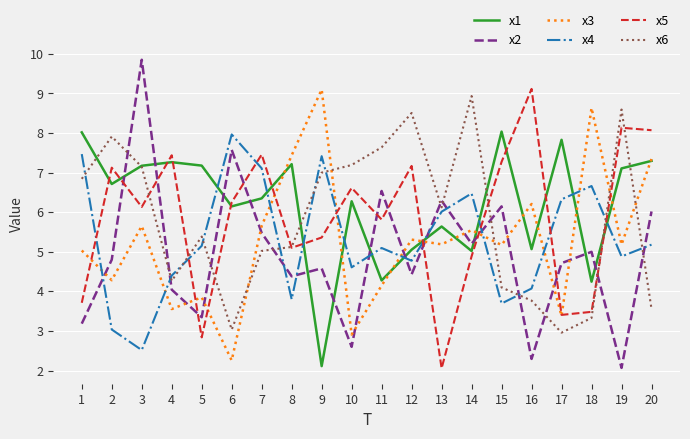

Is it true that x6 equals 3.6 at 20?

True